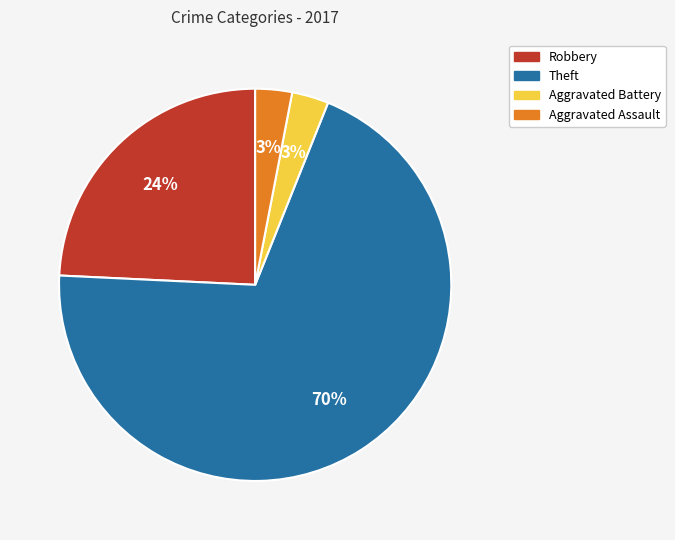

Is the sum of Theft and Robbery greater than half?

Yes